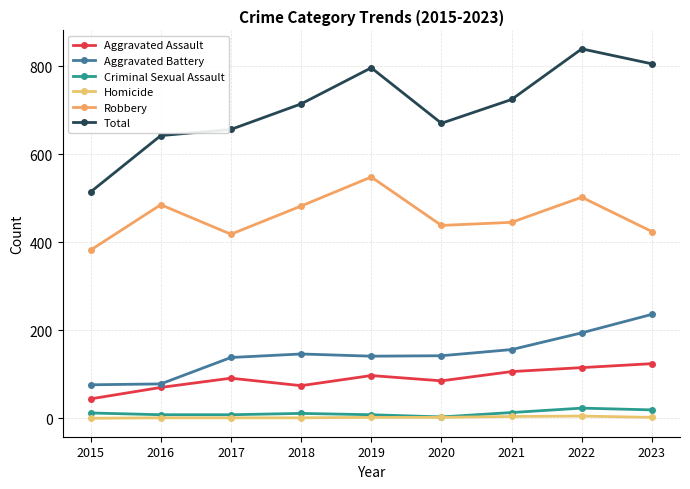

The Homicide series shows 2 at 2019. True or false?

True